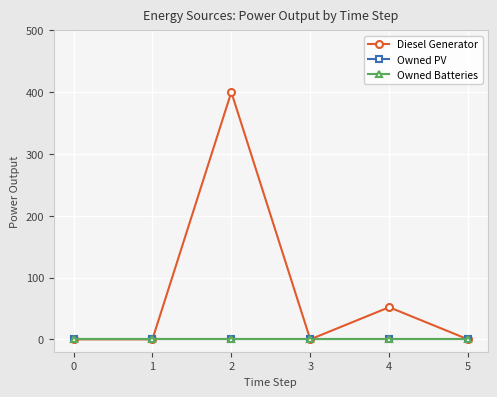

Rank the categories by Owned Batteries value from lowest to highest.

0, 1, 2, 3, 4, 5